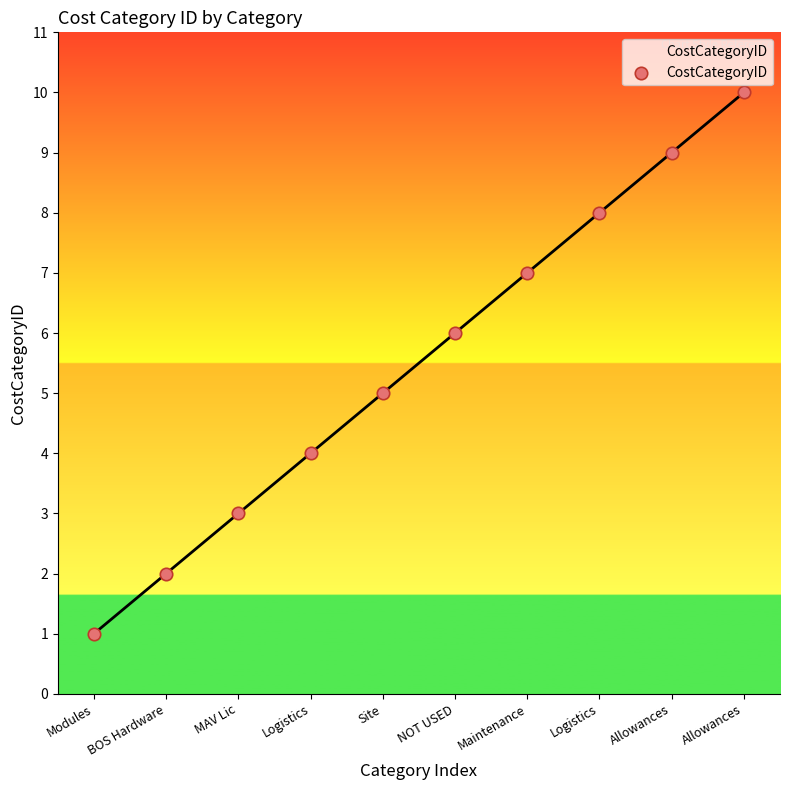

How many lines are shown in the chart?

1